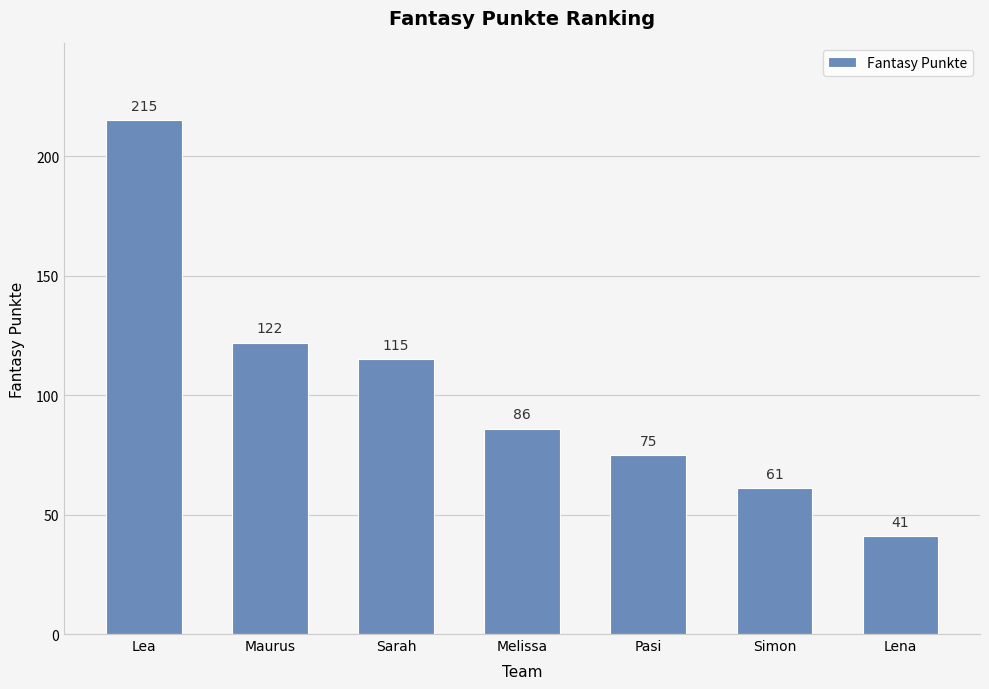

At which category does the chart reach its peak across all series?

Lea